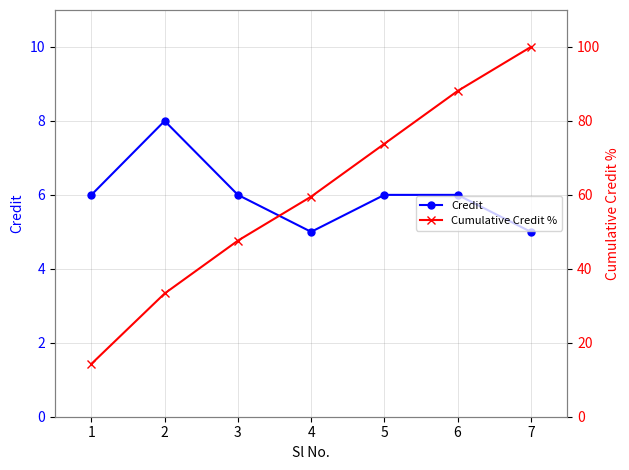

What is the lowest value of the Credit series?

5.0